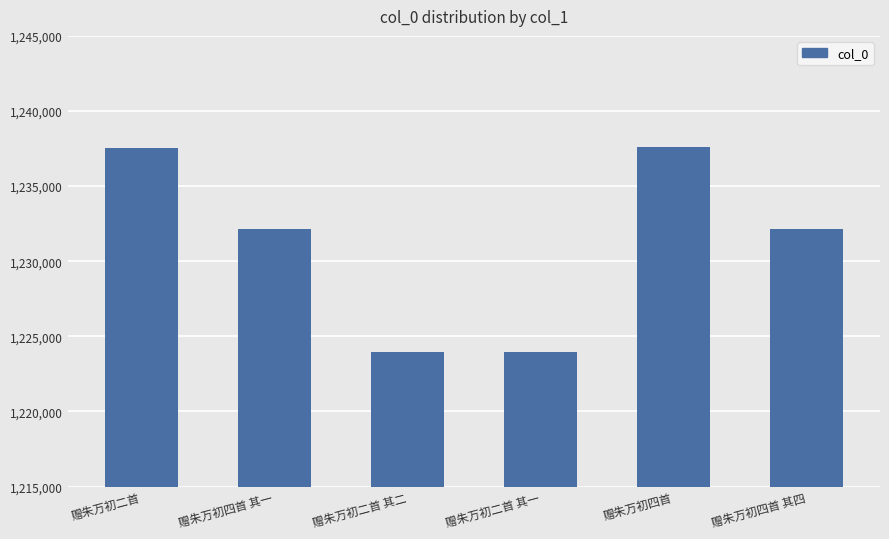

What is the sum of all values?

7387362